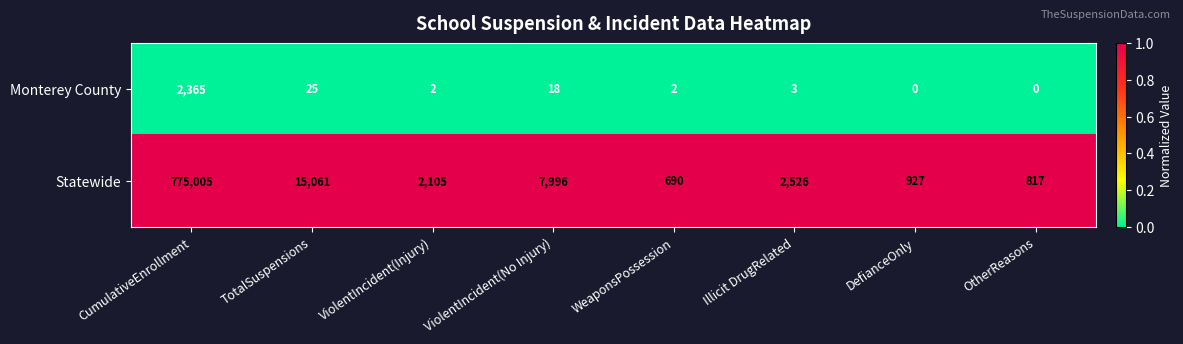

Reading left to right, extract all data points from this chart.

Monterey County: CumulativeEnrollment=2365	TotalSuspensions=25	ViolentIncident(Injury)=2	ViolentIncident(No Injury)=18	WeaponsPossession=2	Illicit DrugRelated=3	DefianceOnly=0	OtherReasons=0
Statewide: CumulativeEnrollment=775005	TotalSuspensions=15061	ViolentIncident(Injury)=2105	ViolentIncident(No Injury)=7996	WeaponsPossession=690	Illicit DrugRelated=2526	DefianceOnly=927	OtherReasons=817